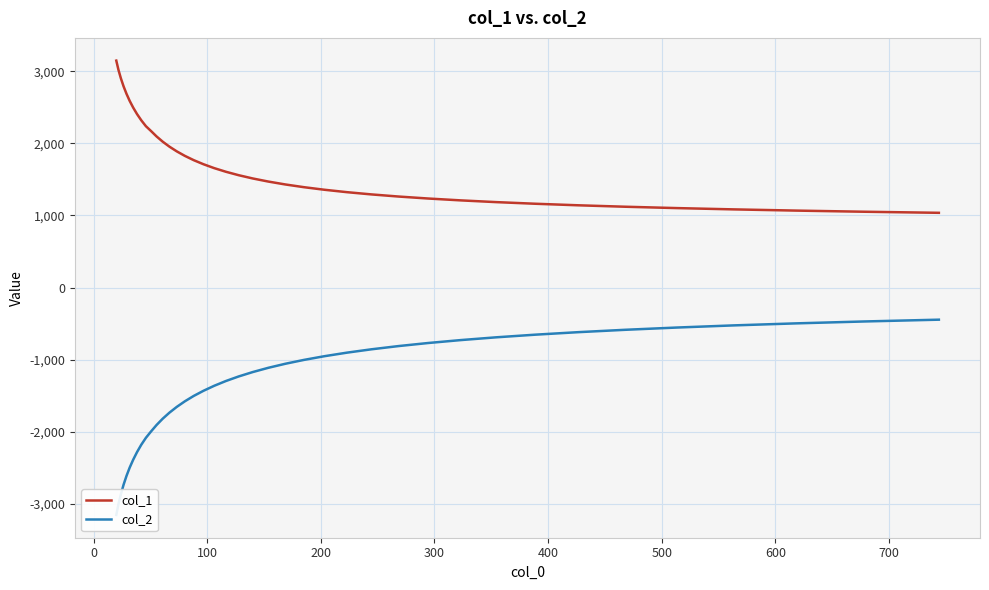

How many values in the col_1 series exceed 1606?

20